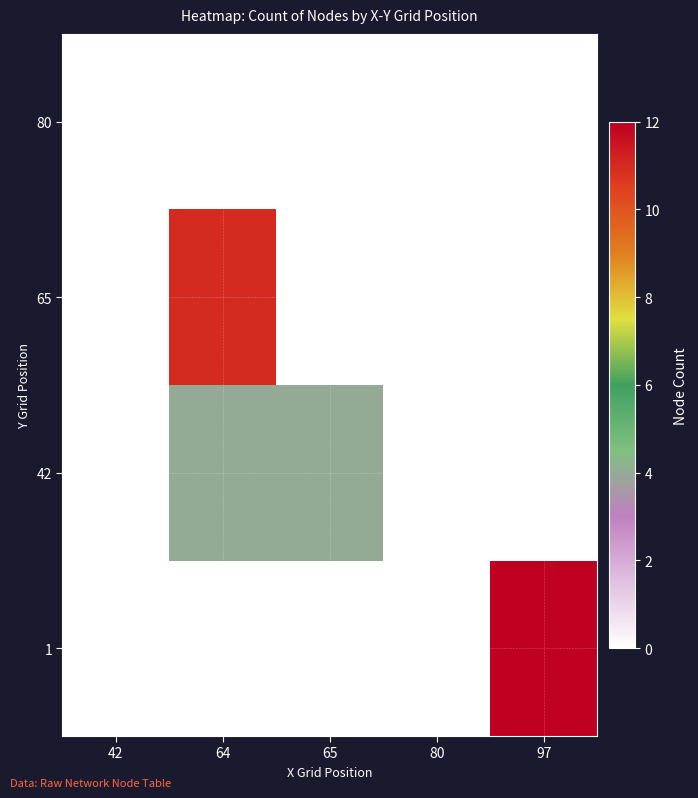

Reading left to right, extract all data points from this chart.

1: 42=0	64=0	65=0	80=0	97=12
42: 42=0	64=4	65=4	80=0	97=0
65: 42=0	64=11	65=0	80=0	97=0
80: 42=0	64=0	65=0	80=0	97=0